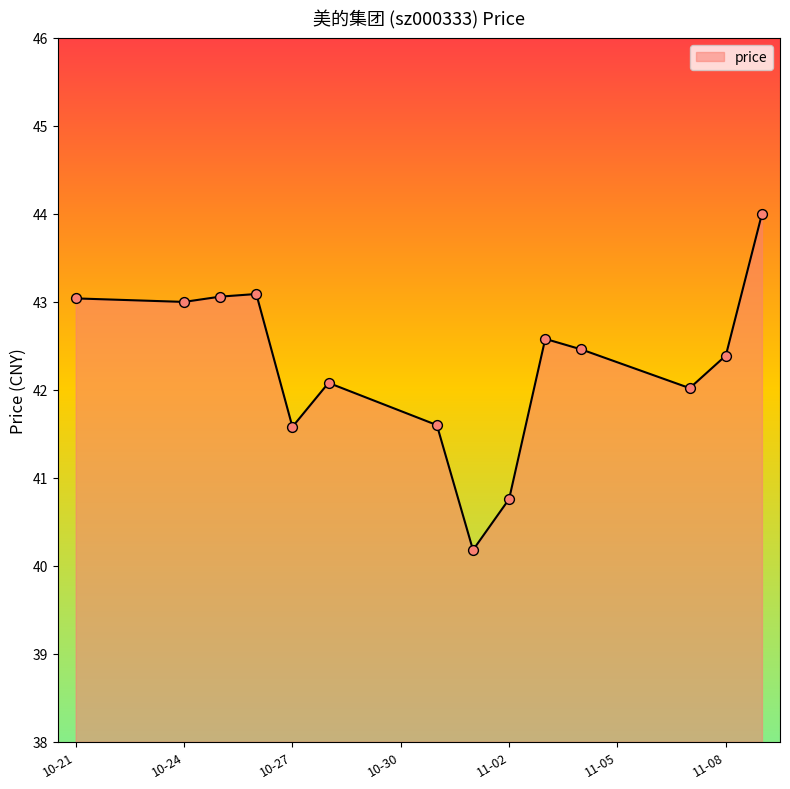

What is the difference between the maximum and minimum values?

3.8